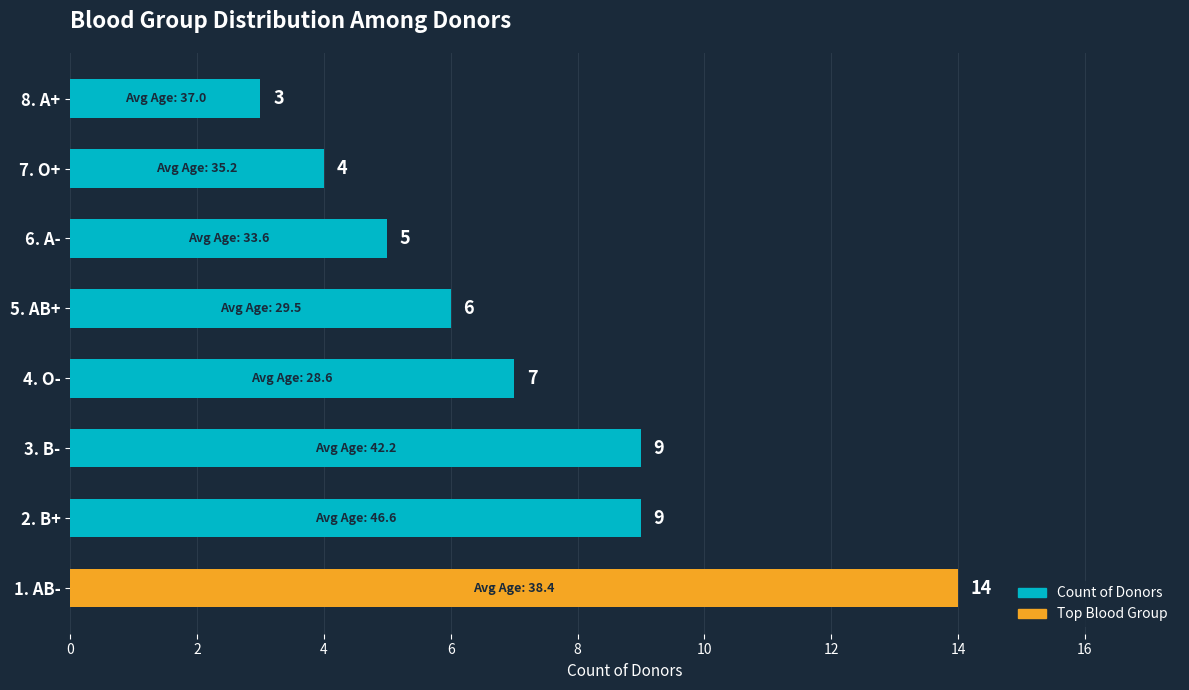

Reading top to bottom, list all the values displayed in this chart.

8. A+=3	7. O+=4	6. A-=5	5. AB+=6	4. O-=7	3. B-=9	2. B+=9	1. AB-=14